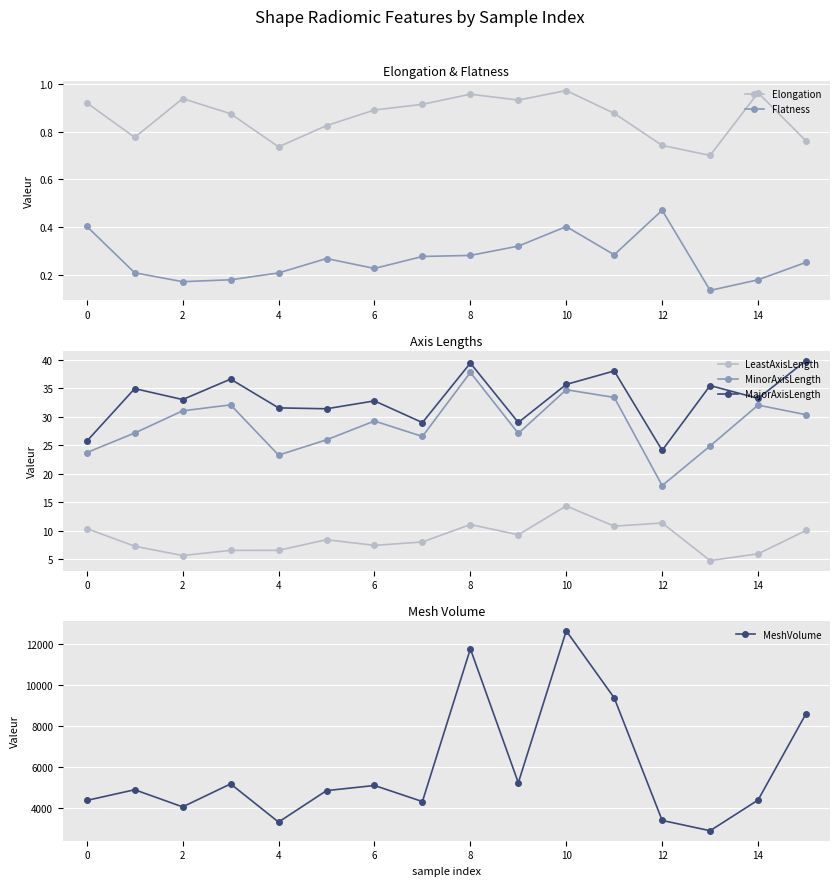

What is the lowest value of the MinorAxisLength series?

17.9